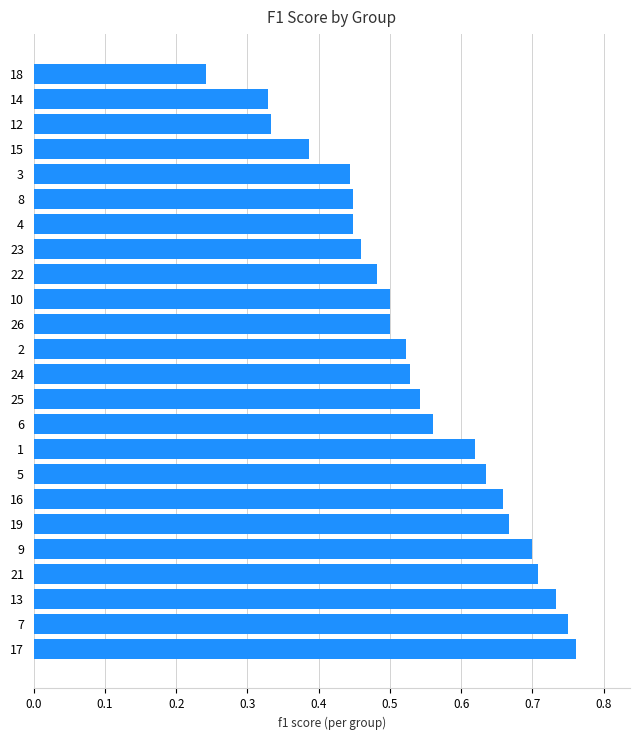

Which has a higher value, 9 or 25?

9